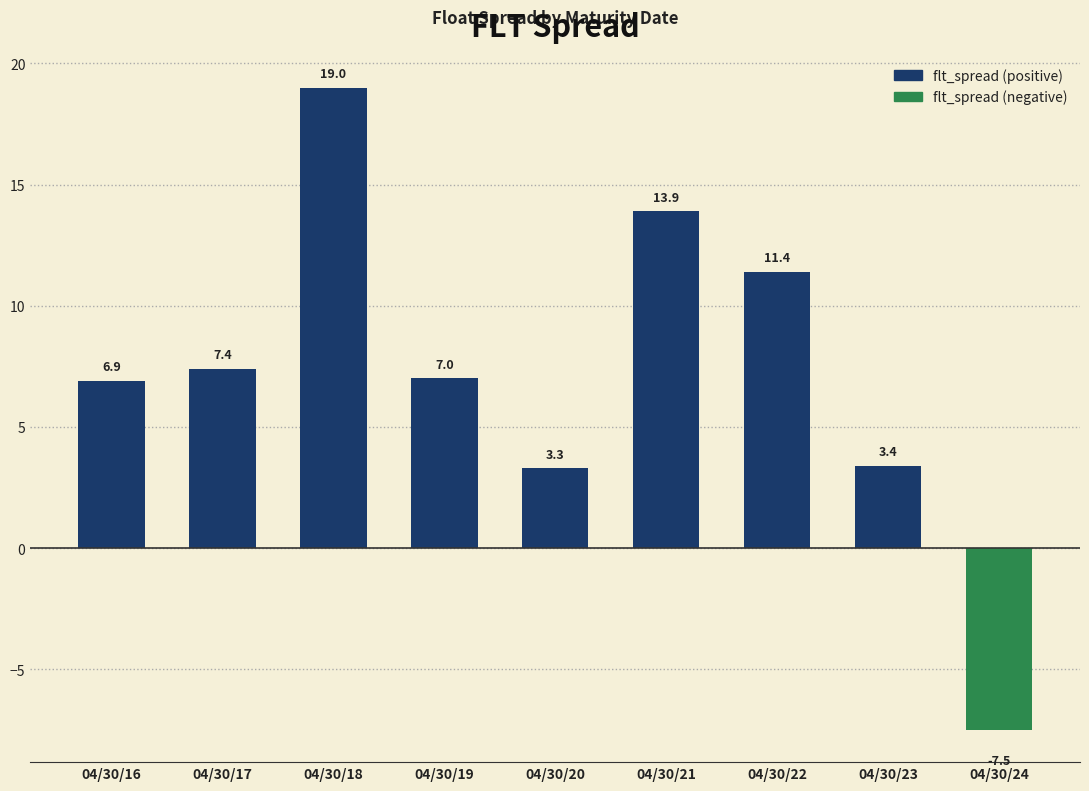

Rank the categories by value from highest to lowest.

04/30/18, 04/30/21, 04/30/22, 04/30/17, 04/30/19, 04/30/16, 04/30/23, 04/30/20, 04/30/24